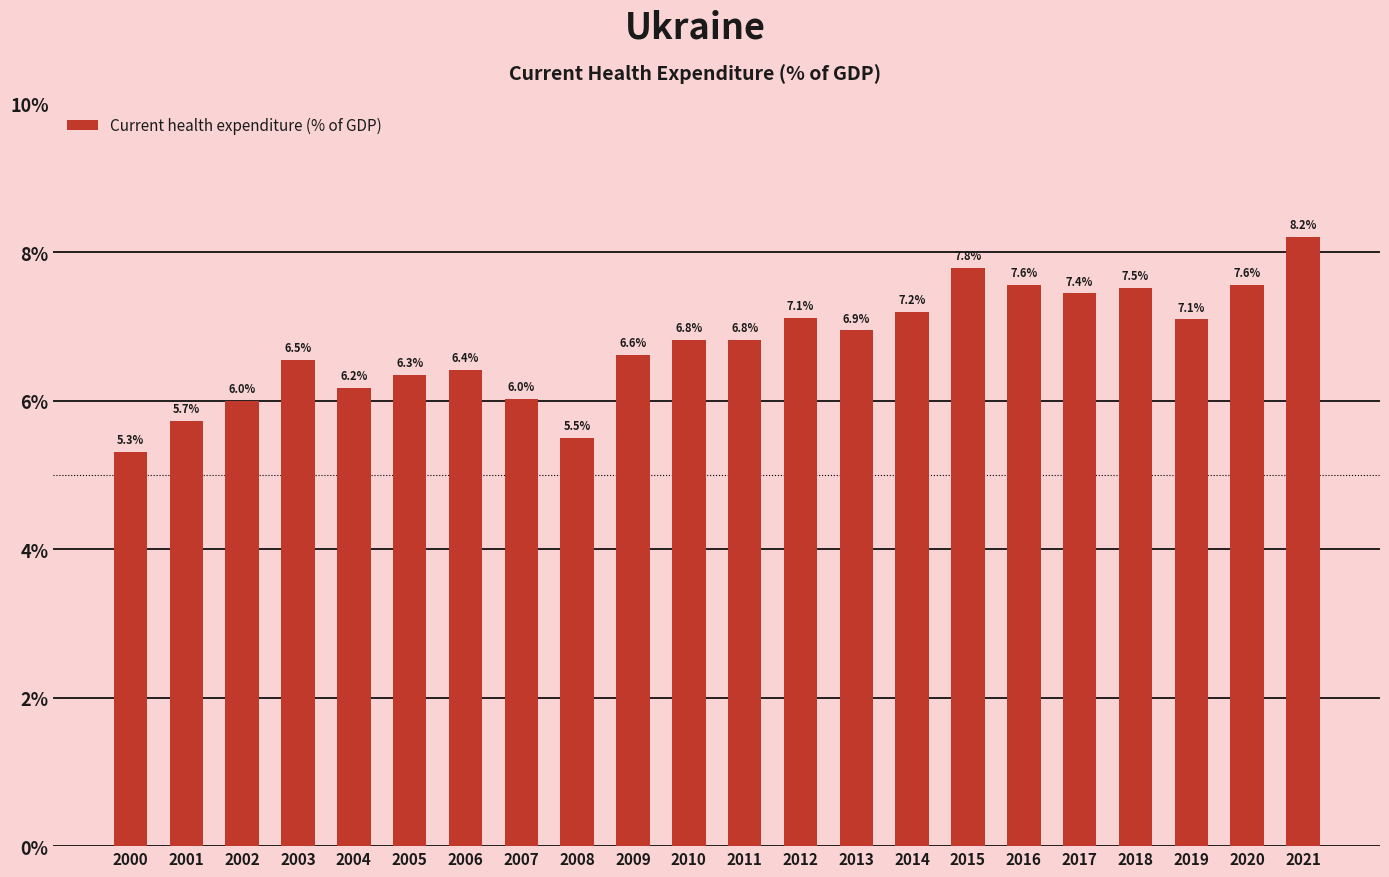

At which category does the chart reach its minimum across all series?

2000